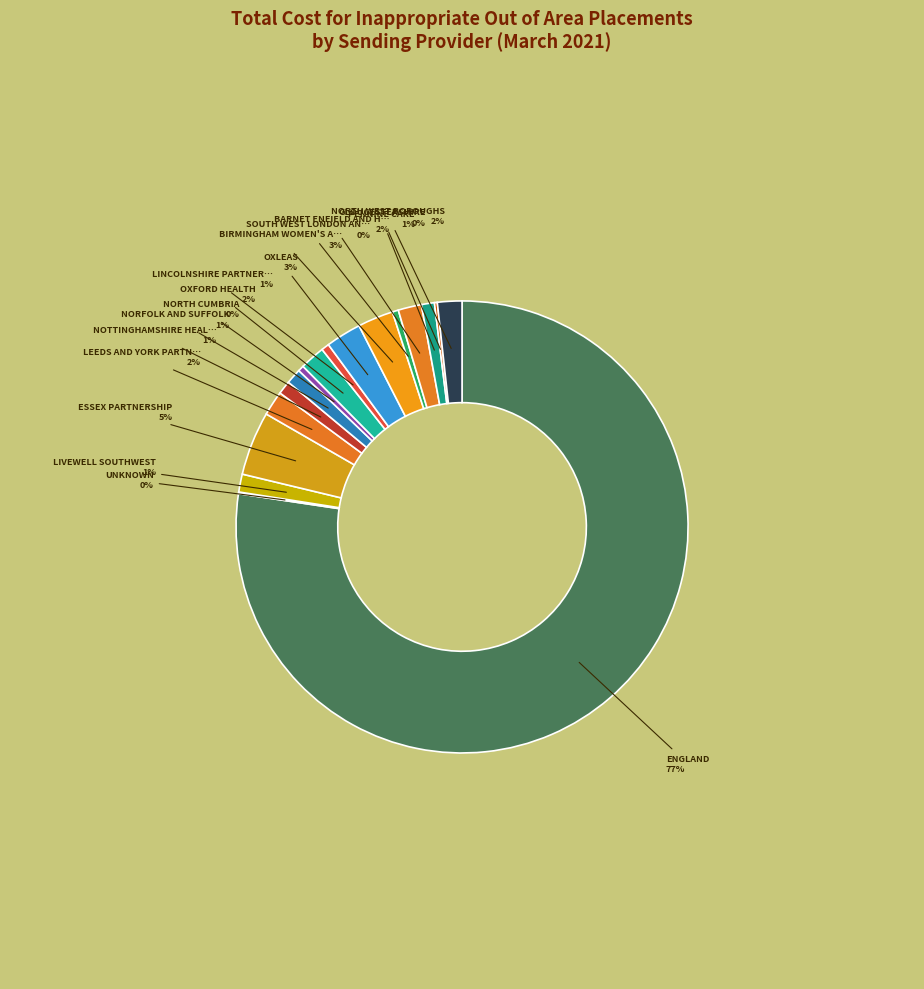

To the nearest percent, what is the average slice percentage?

6%